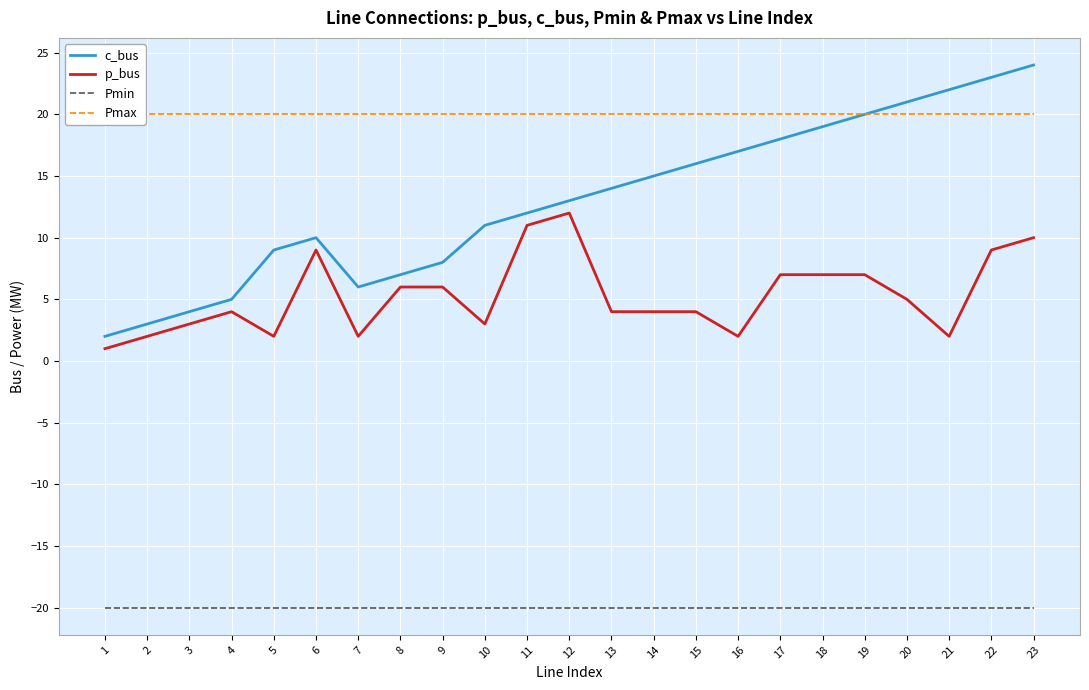

Reading left to right, transcribe all the data shown in this chart.

c_bus: 1=2	2=3	3=4	4=5	5=9	6=10	7=6	8=7	9=8	10=11	11=12	12=13	13=14	14=15	15=16	16=17	17=18	18=19	19=20	20=21	21=22	22=23	23=24
p_bus: 1=1	2=2	3=3	4=4	5=2	6=9	7=2	8=6	9=6	10=3	11=11	12=12	13=4	14=4	15=4	16=2	17=7	18=7	19=7	20=5	21=2	22=9	23=10
Pmin: 1=-20	2=-20	3=-20	4=-20	5=-20	6=-20	7=-20	8=-20	9=-20	10=-20	11=-20	12=-20	13=-20	14=-20	15=-20	16=-20	17=-20	18=-20	19=-20	20=-20	21=-20	22=-20	23=-20
Pmax: 1=20	2=20	3=20	4=20	5=20	6=20	7=20	8=20	9=20	10=20	11=20	12=20	13=20	14=20	15=20	16=20	17=20	18=20	19=20	20=20	21=20	22=20	23=20